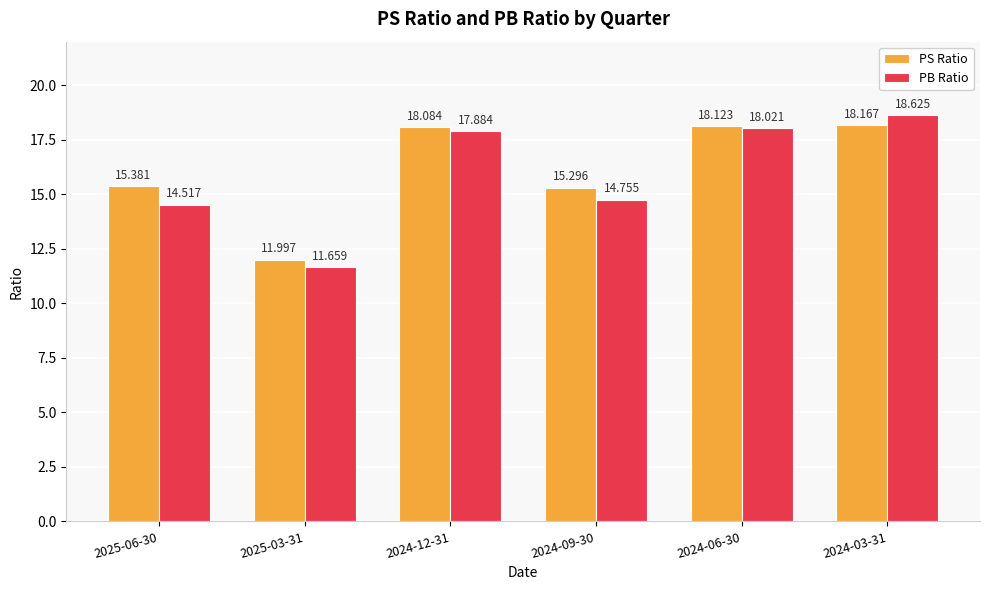

Reading right to left, list all the values displayed in this chart.

PS Ratio: 18.2	18.1	15.3	18.1	12.0	15.4
PB Ratio: 18.6	18.0	14.8	17.9	11.7	14.5